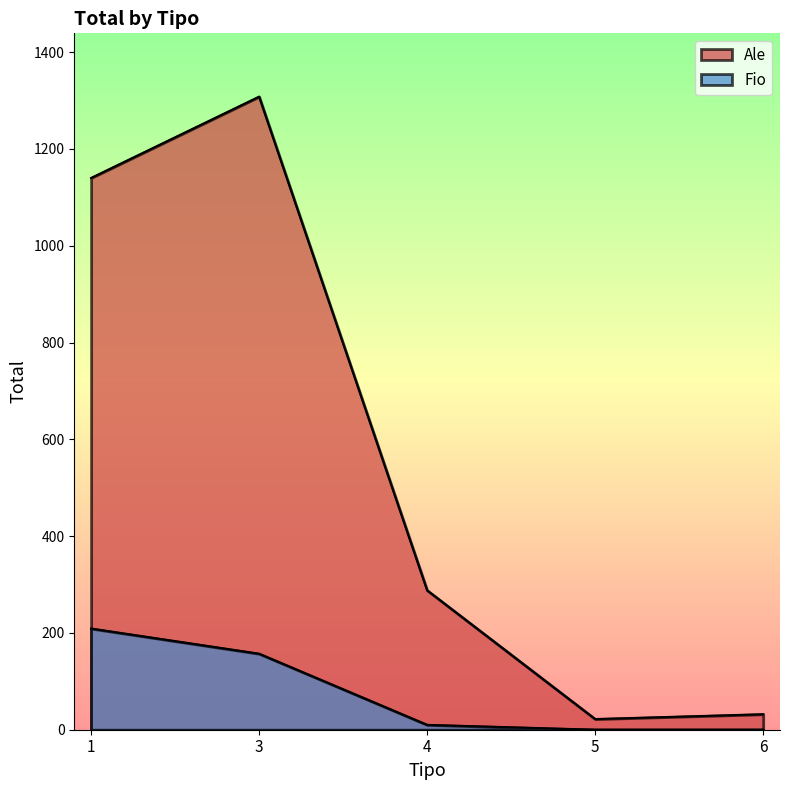

How many interior local valleys does the Ale series have?

1